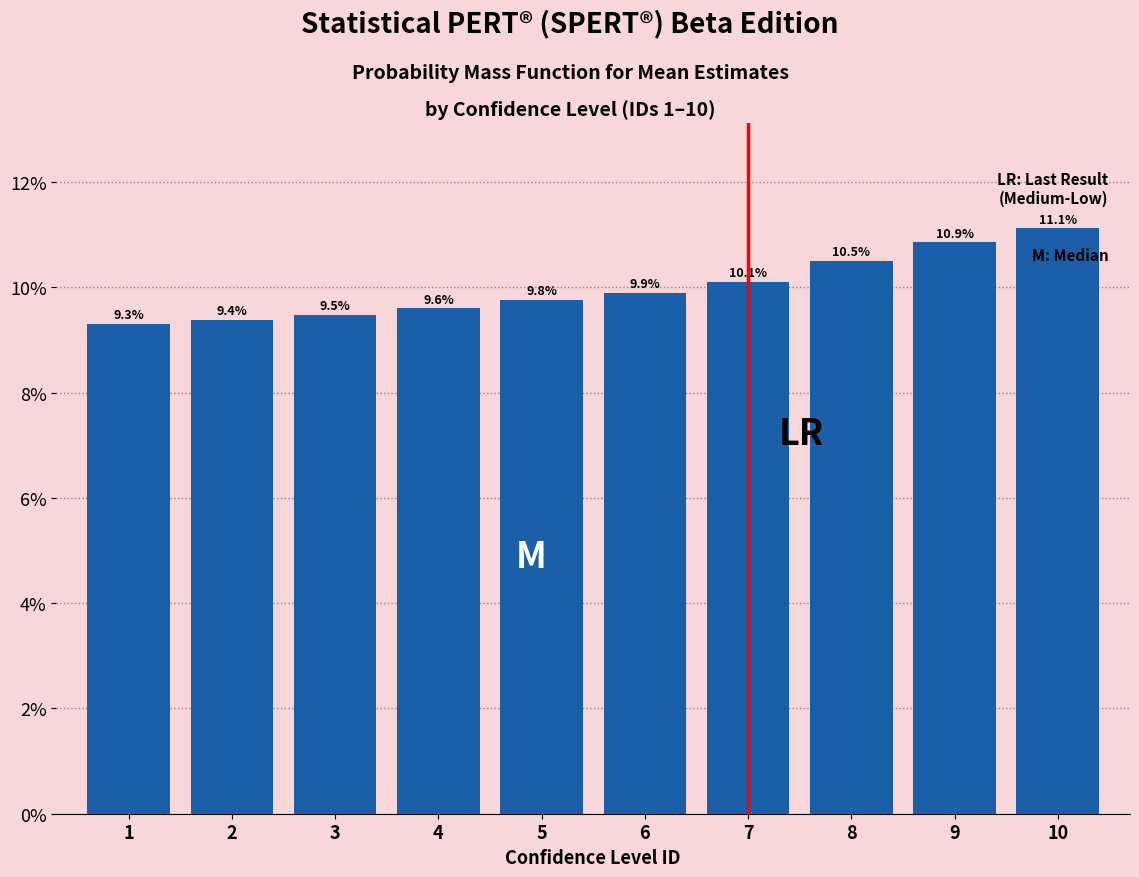

Reading right to left, what are all the values shown in this chart?

11.1	10.9	10.5	10.1	9.9	9.8	9.6	9.5	9.4	9.3